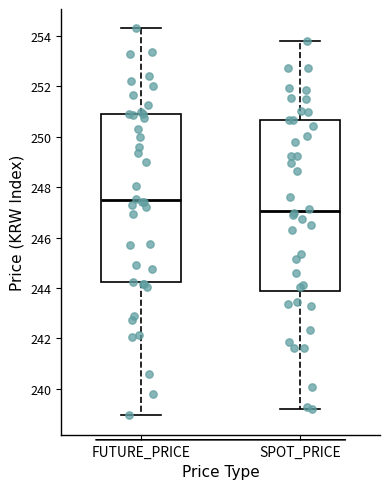

Which box has the highest median line?

FUTURE_PRICE